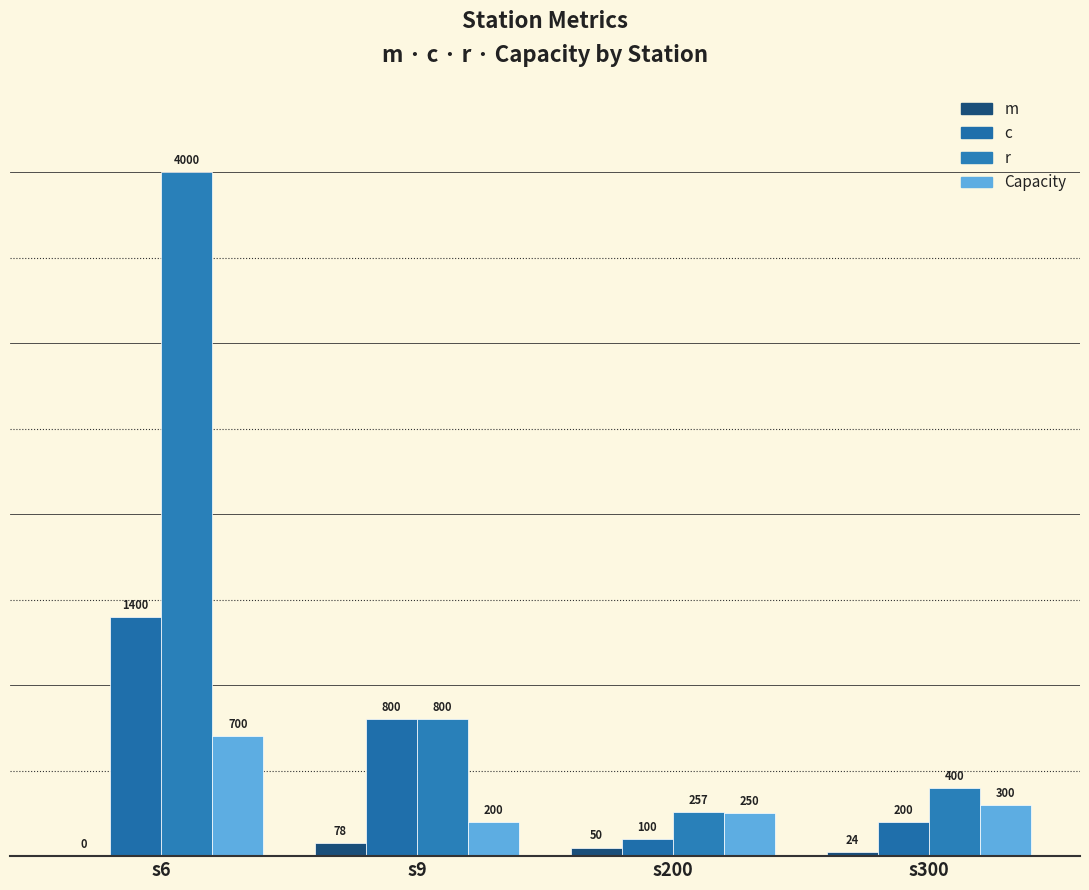

At which category is the sum across all series the highest?

s6